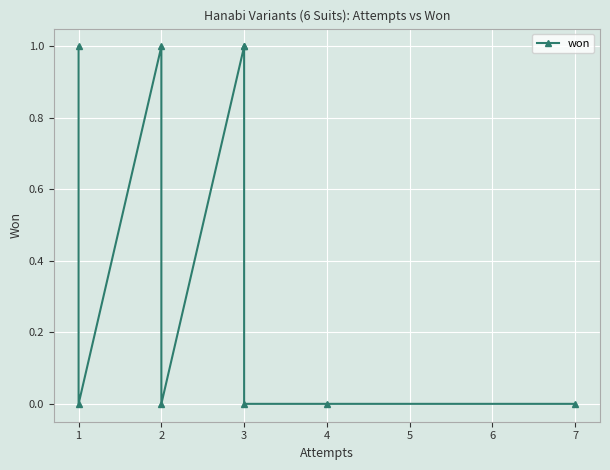

How many points are lower than both their immediate neighbors (excluding endpoints)?

2